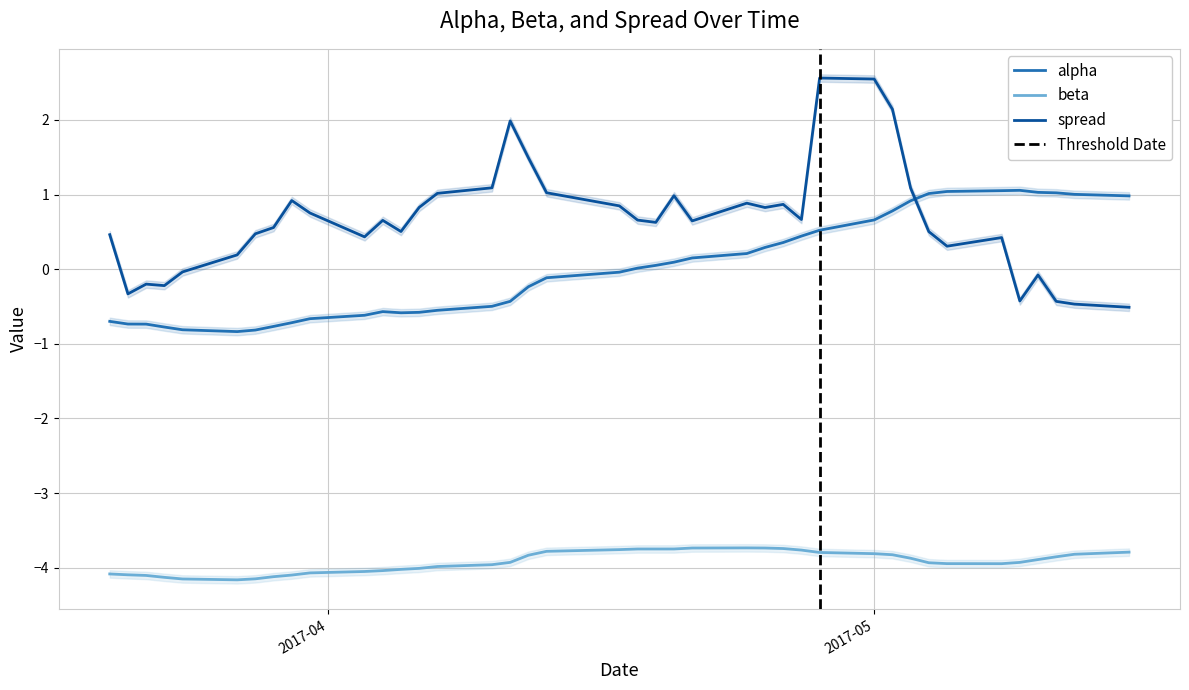

How many intersections are there between spread and alpha?

1